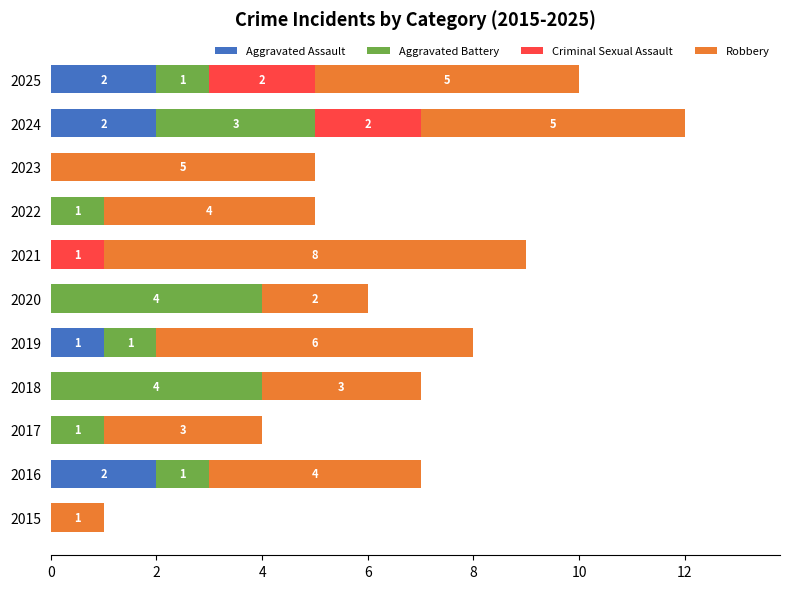

How many Aggravated Assault values are between 0 and 2?

11